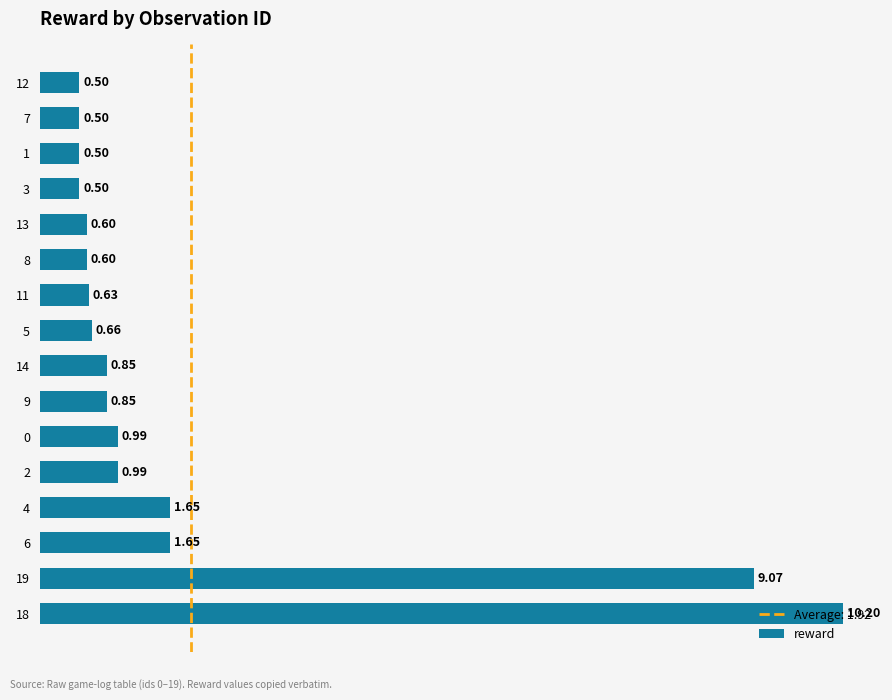

Between 9 and 18, which is larger?

18